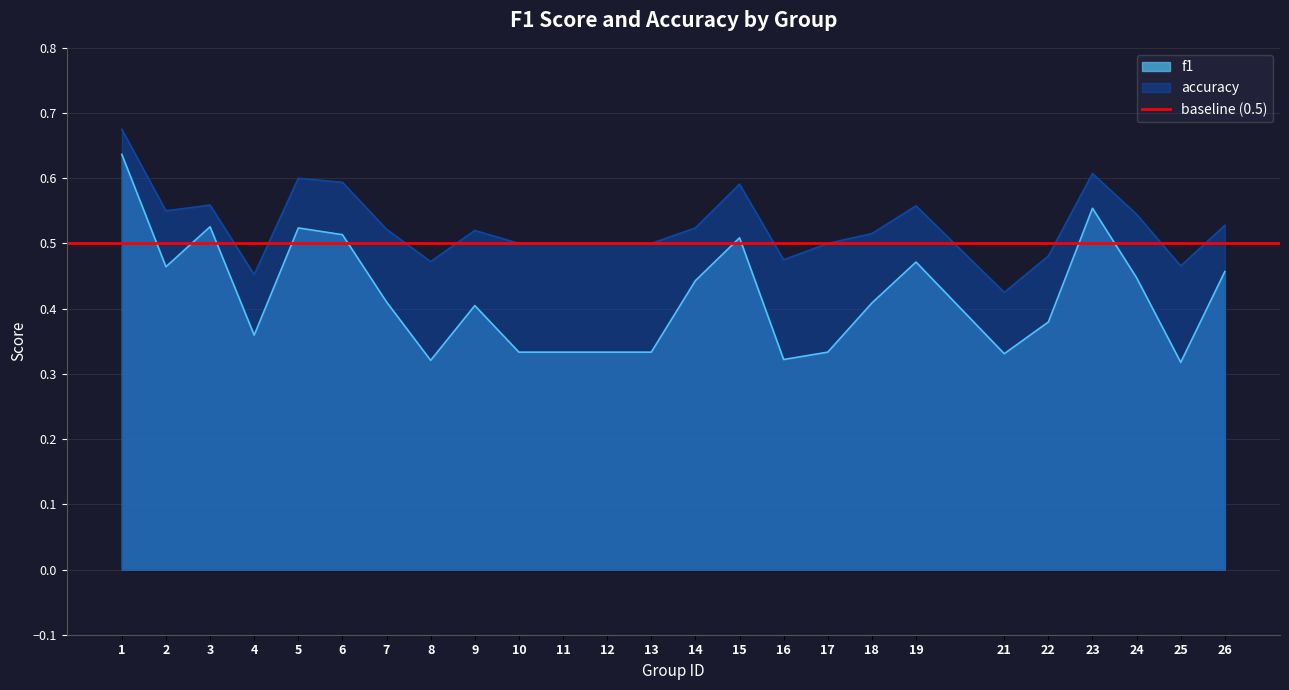

Reading left to right, transcribe all the data shown in this chart.

f1: 0.6	0.5	0.5	0.4	0.5	0.5	0.4	0.3	0.4	0.3	0.3	0.3	0.3	0.4	0.5	0.3	0.3	0.4	0.5	0.3	0.4	0.6	0.4	0.3	0.5
accuracy: 0.7	0.6	0.6	0.5	0.6	0.6	0.5	0.5	0.5	0.5	0.5	0.5	0.5	0.5	0.6	0.5	0.5	0.5	0.6	0.4	0.5	0.6	0.5	0.5	0.5